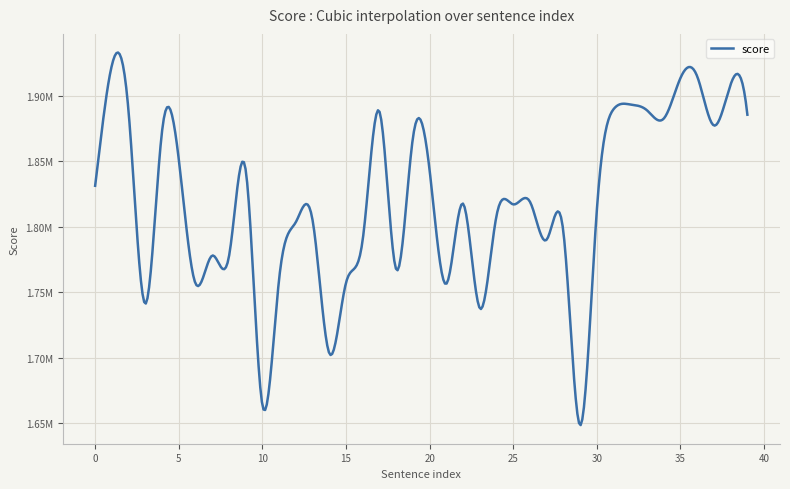

Does the chart have visible grid lines?

Yes